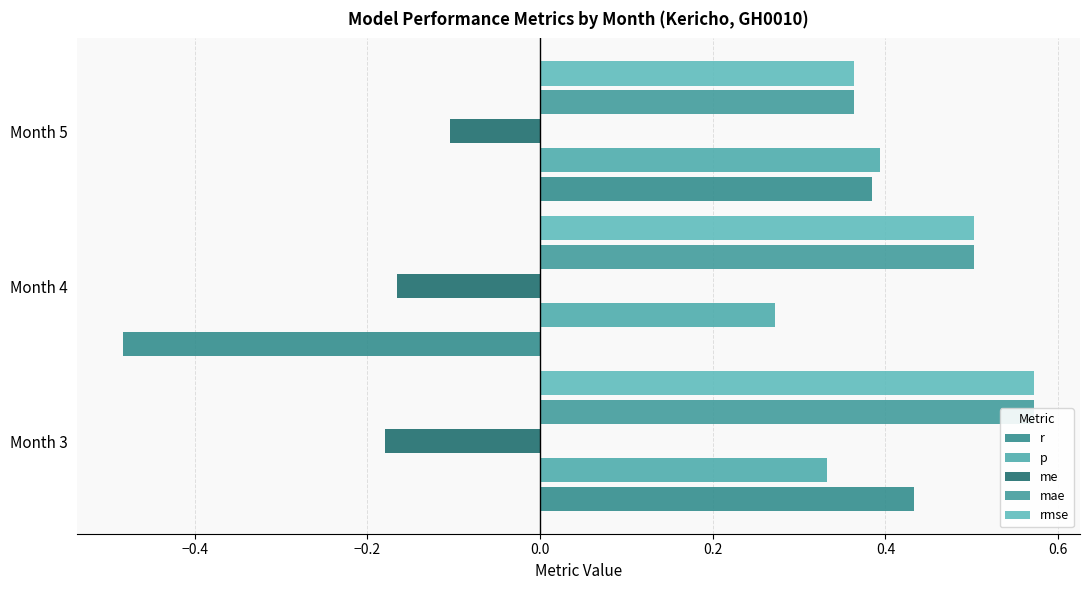

Is it true that me equals -0.2 at Month 4?

True